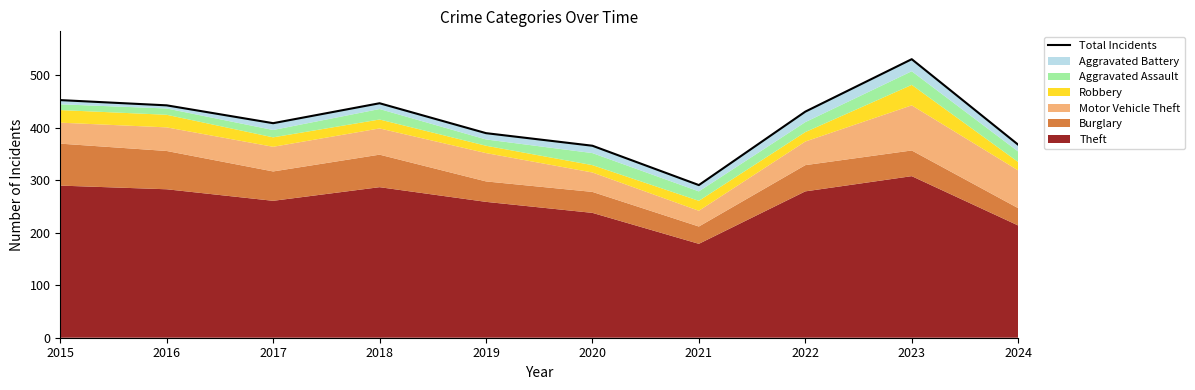

Does the chart display data point markers on the line(s)?

No